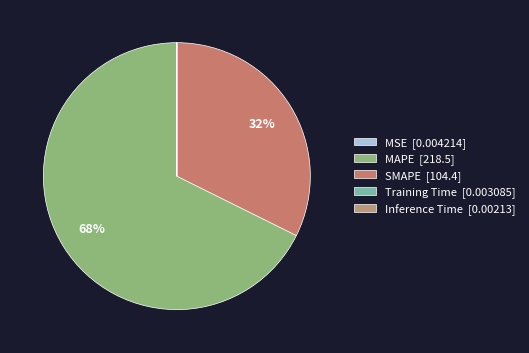

Count the number of slices in the pie.

5